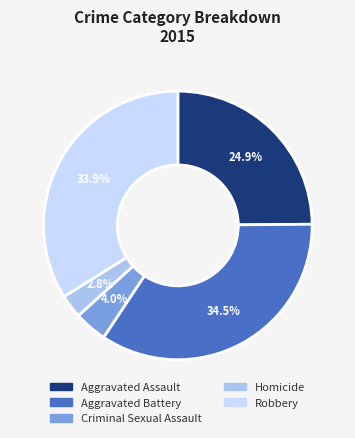

True or false: Robbery accounts for 34% of the total.

True